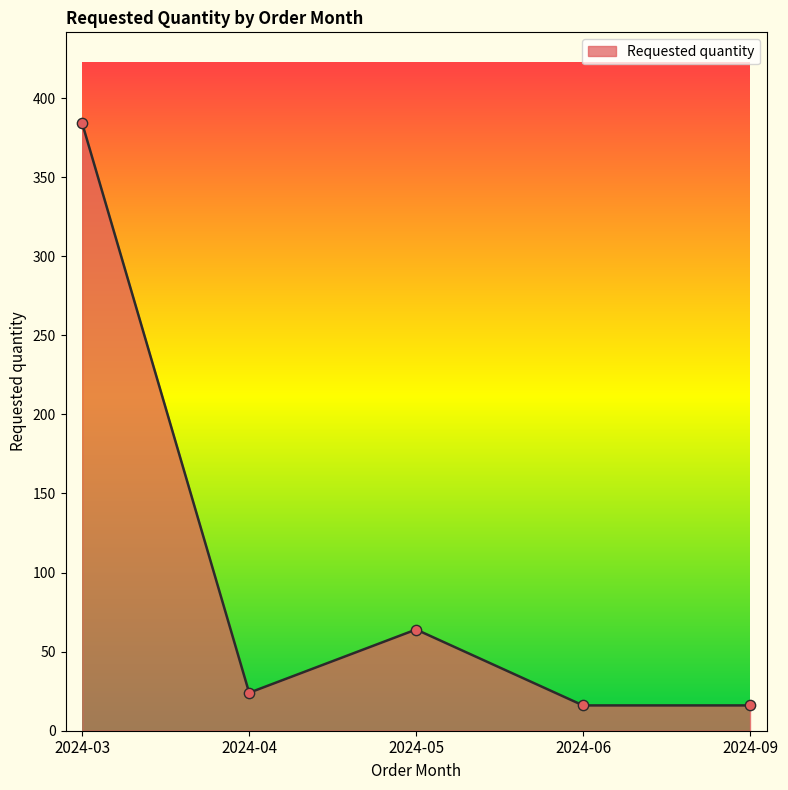

What is the change in value from 2024-03 to 2024-05?

-320